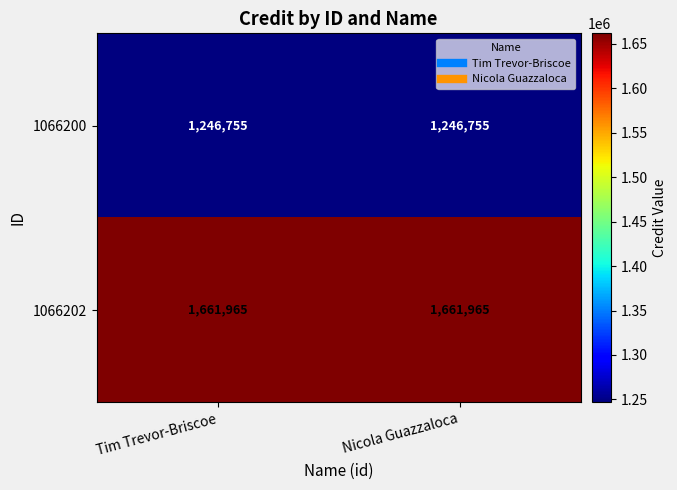

What is the spread (max minus min) of values at Tim Trevor-Briscoe?

415210